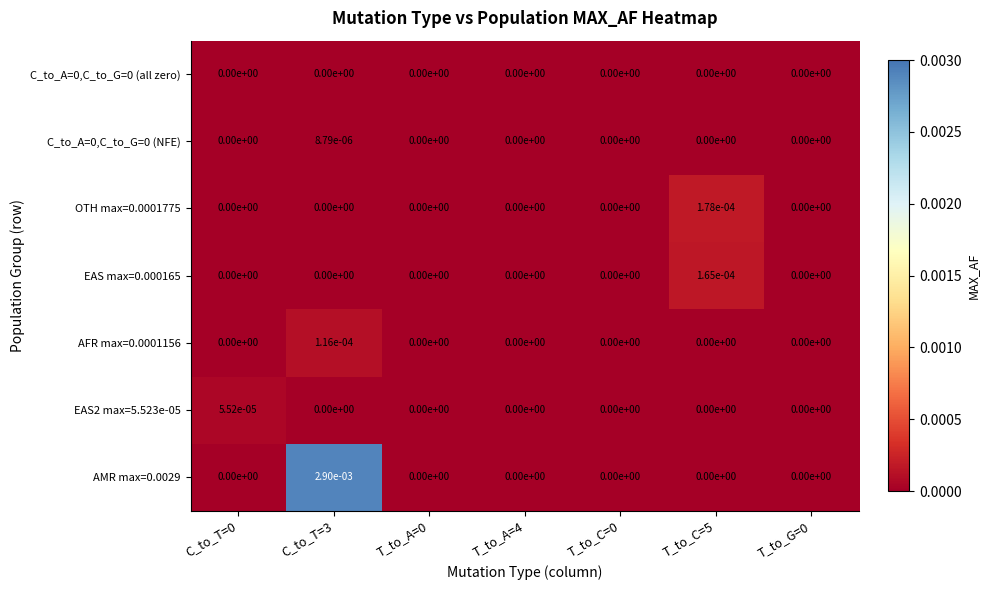

At which category is the sum across all series the highest?

C_to_T=3